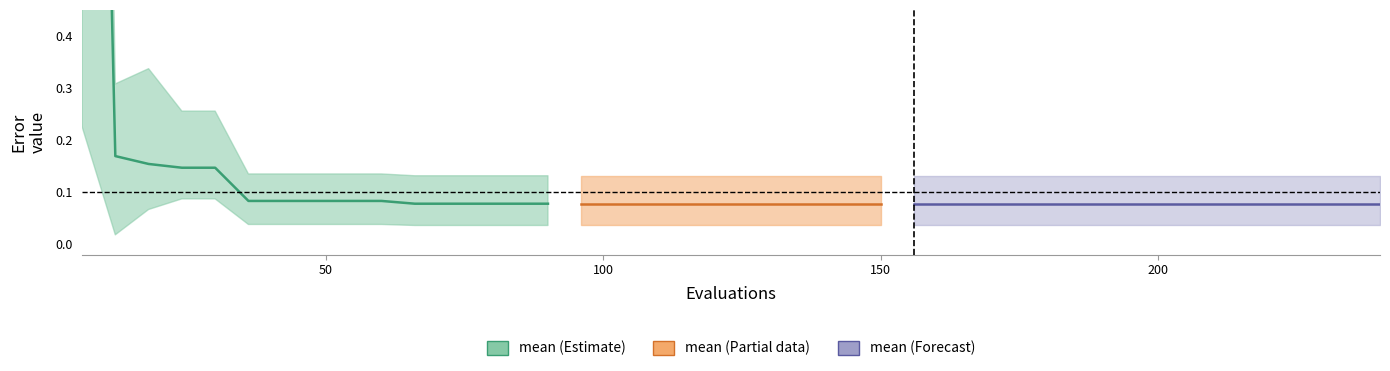

True or false: there are more than 0 points higher than both neighbors.

False